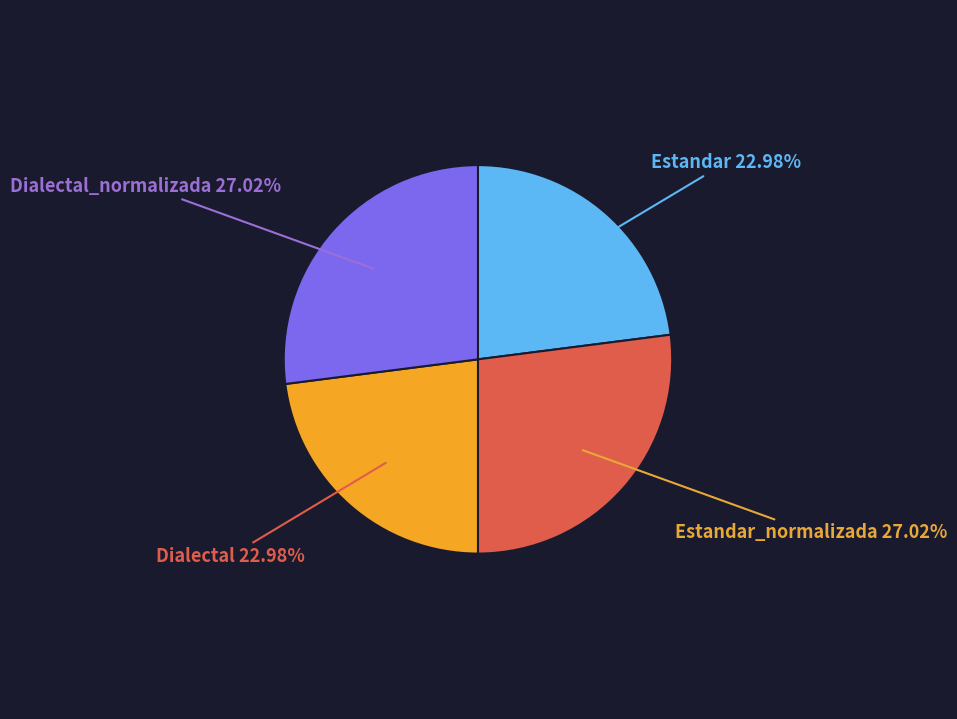

Is there any slice that represents more than half of the pie?

No